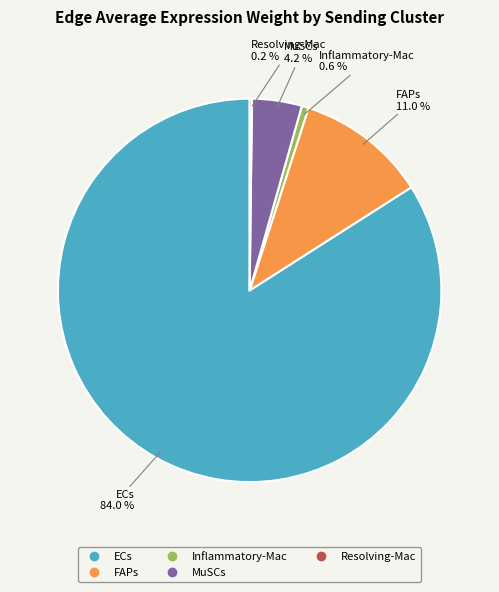

To the nearest percent, what portion does ECs represent?

84%